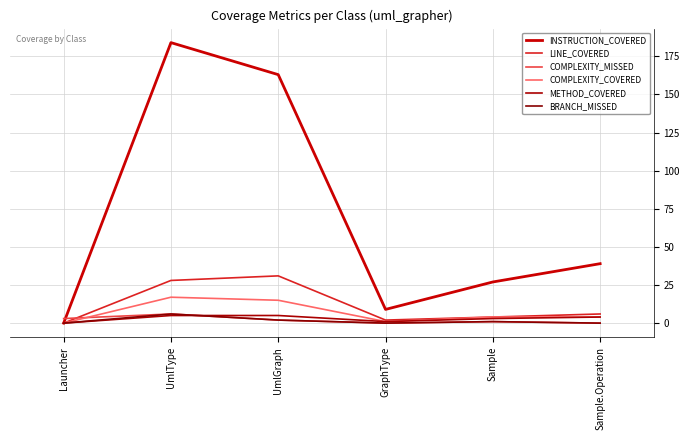

Which series has the widest spread of values?

INSTRUCTION_COVERED